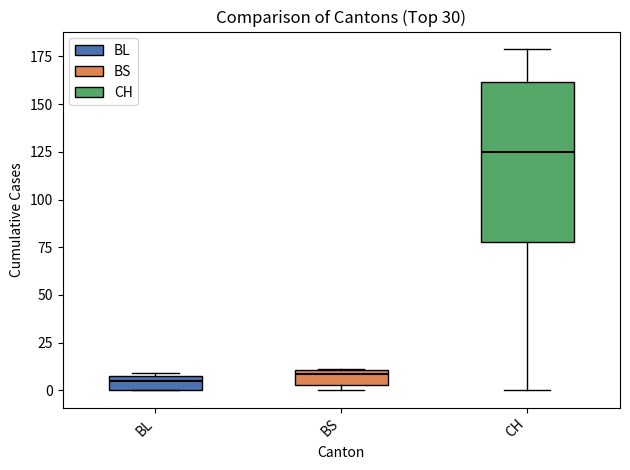

Reading left to right, read every box against the y-axis: the position of its median line, the range the box covers, and the ends of its whiskers. The values are not printed on the chart, so give them approximately, as read against the axis.

BL: median 5, box 0 to 10, whiskers 0 to 10
BS: median 10 (just below the box's upper edge), box 5 to 10, whiskers 0 to 10
CH: median 125, box 80 to 160, whiskers 0 to 180